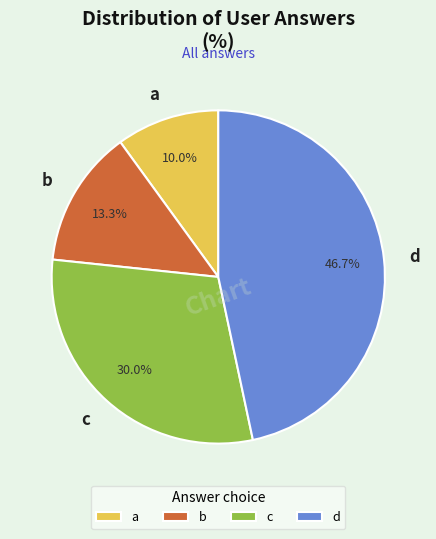

To the nearest percent, what is the difference between the largest and smallest slice percentages?

37%